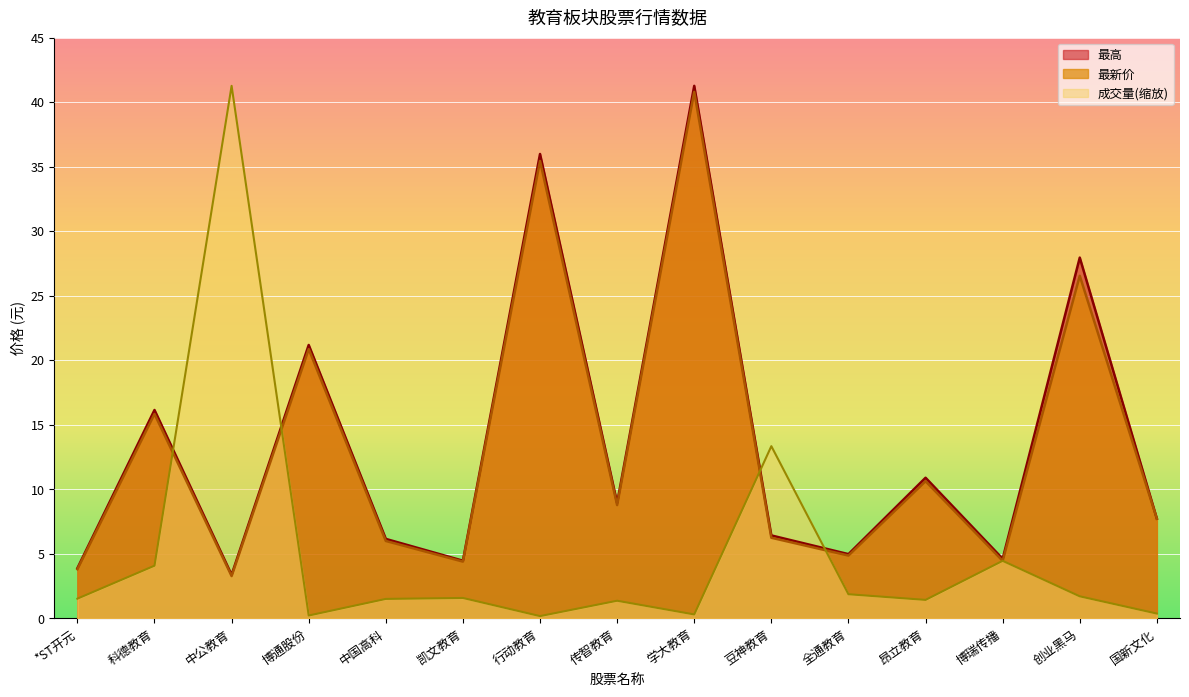

True or false: 成交量(万) has more than 1 interior local peaks.

True